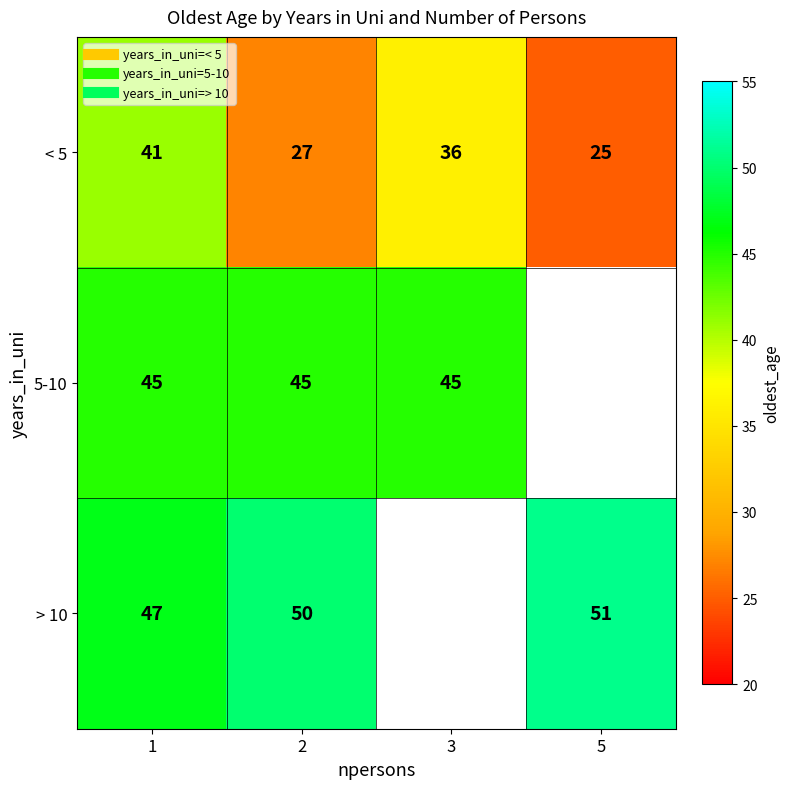

True or false: > 10 has a value of 50.0 at 2.

True